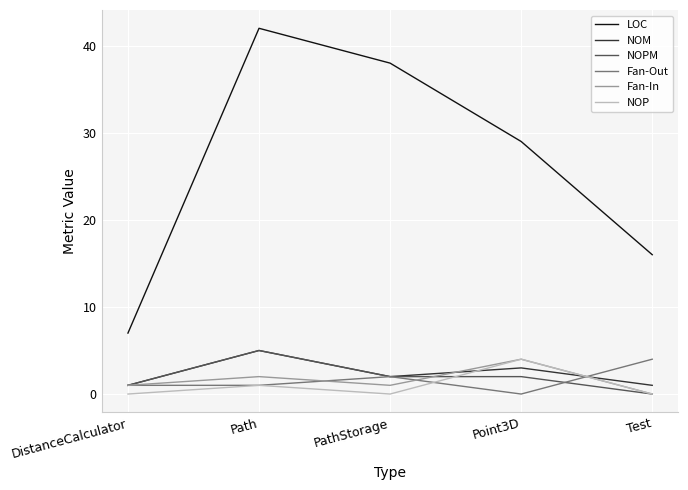

Reading right to left, list all the values displayed in this chart.

LOC: 16	29	38	42	7
NOM: 1	3	2	5	1
NOPM: 0	2	2	5	1
Fan-Out: 4	0	2	1	1
Fan-In: 0	4	1	2	1
NOP: 0	4	0	1	0